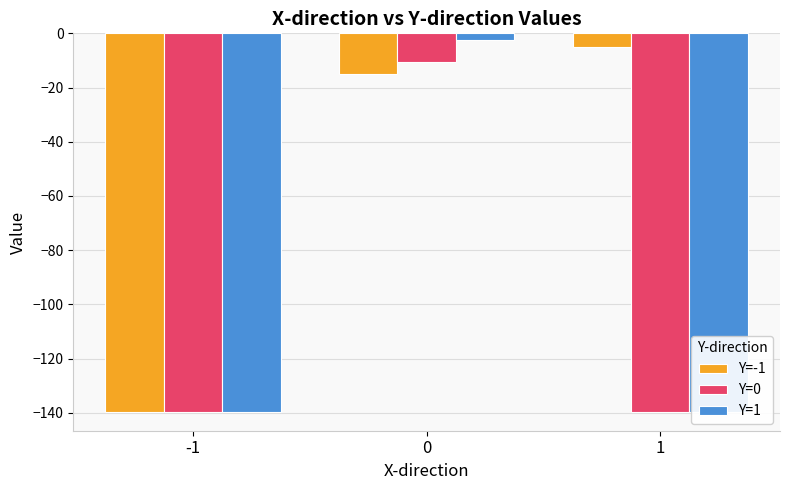

Is it true that Y=-1 equals -5.0 at 1?

True